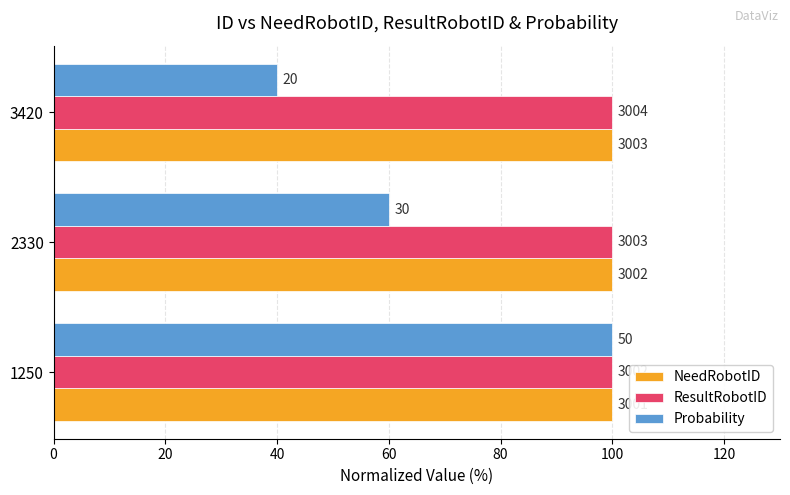

What are all the series names shown in the legend?

NeedRobotID, ResultRobotID, Probability